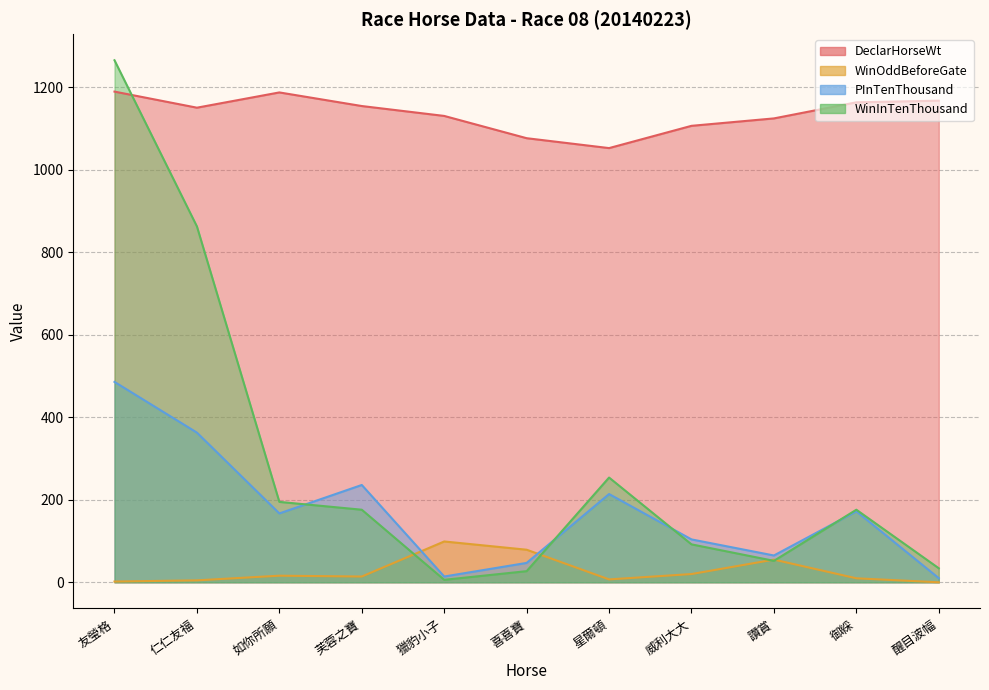

Rank the series by their maximum value, from highest to lowest.

WinInTenThousand, DeclarHorseWt, PInTenThousand, WinOddBeforeGate